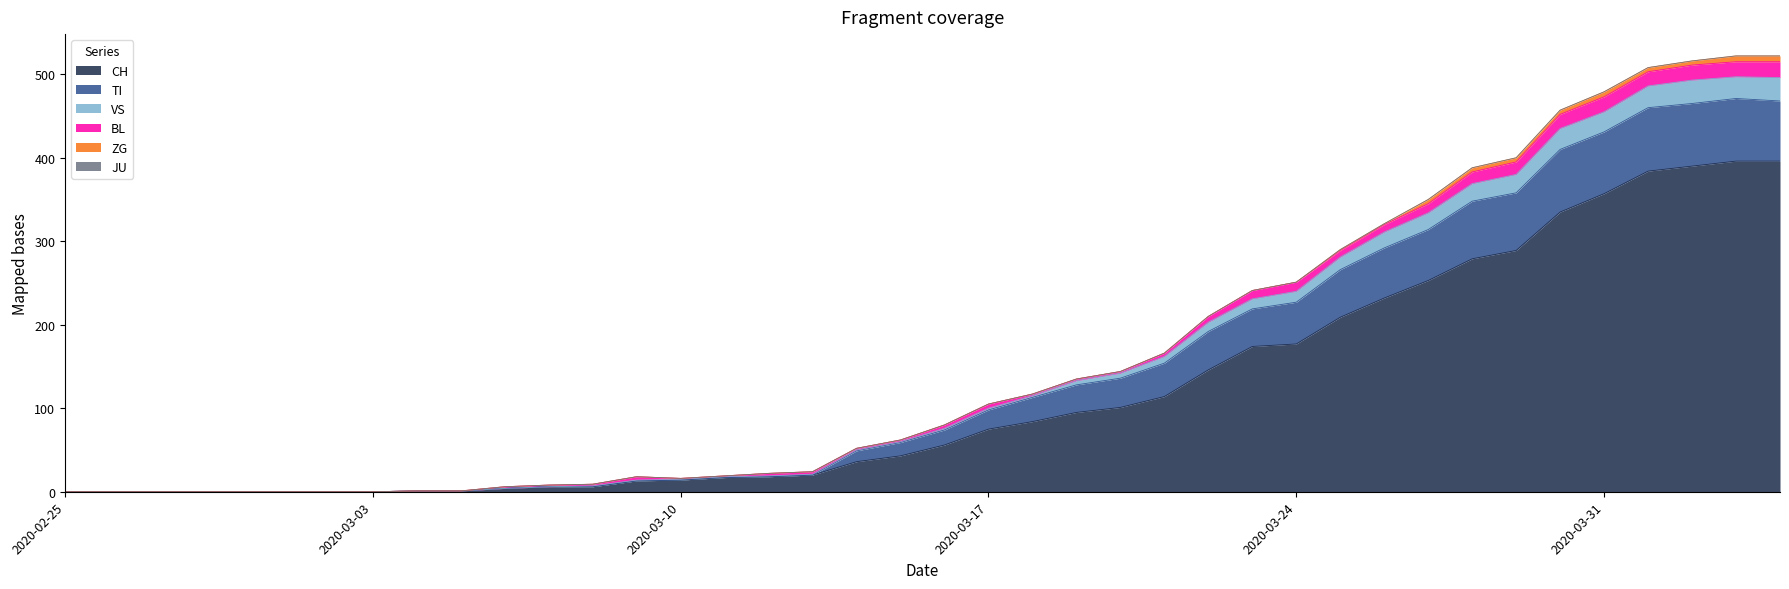

What is the highest value of the CH series?

396